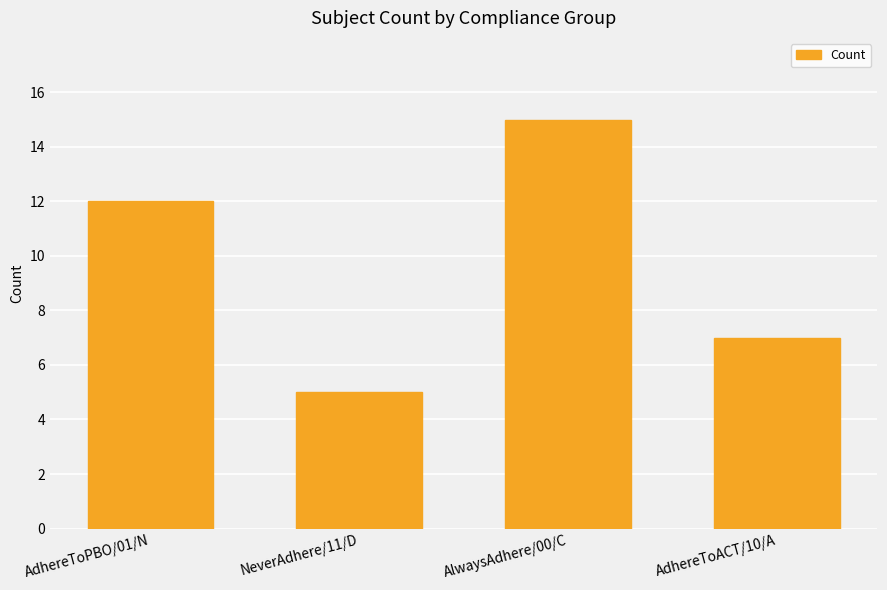

Between AdhereToACT/10/A and NeverAdhere/11/D, which is larger?

AdhereToACT/10/A